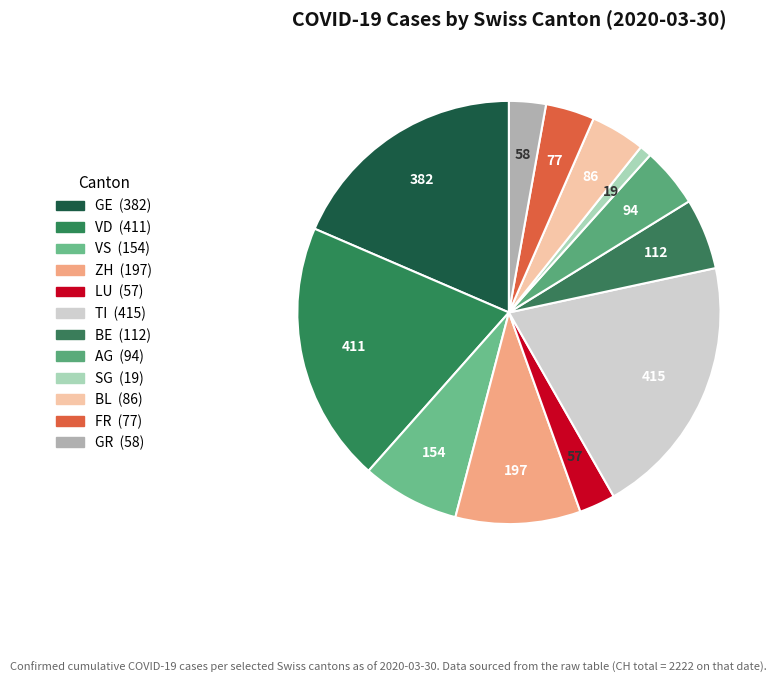

Does LU represent more than half of the total?

No